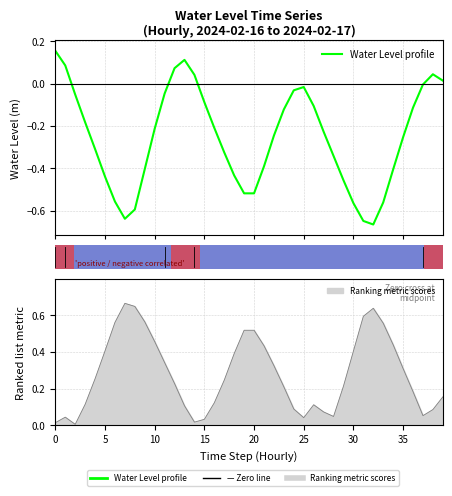

Between 22 and 30, which is larger?

22